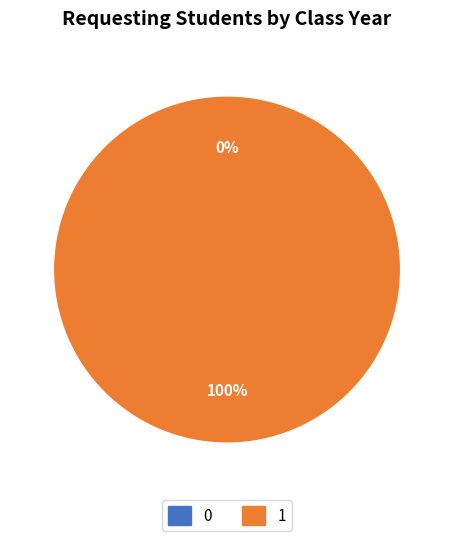

Combined, do 0 and 1 account for over 50%?

Yes